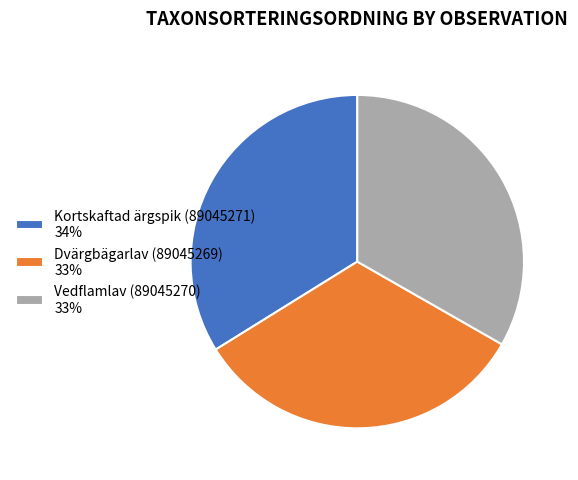

Does Vedflamlav (89045270) 33% represent more than half of the total?

No